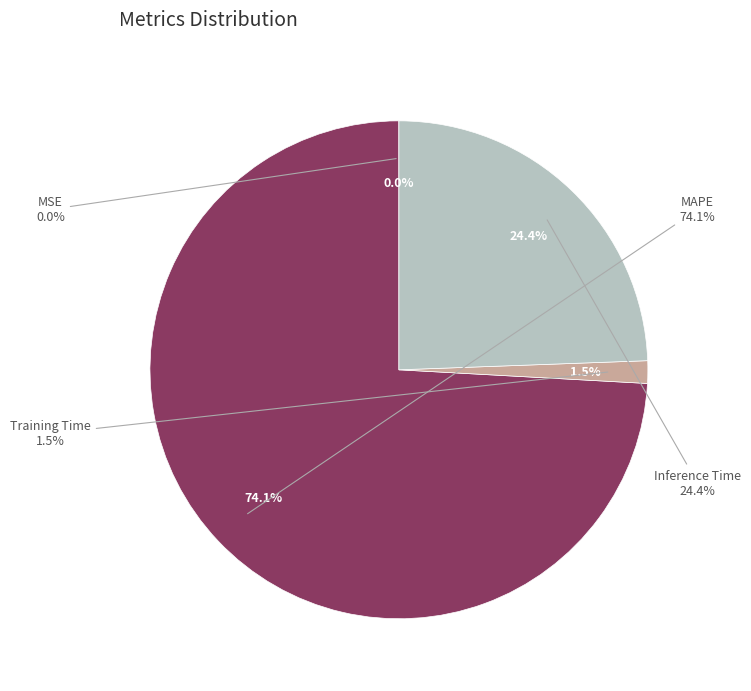

Combined, what portion of the pie is MAPE and Training Time?

75.6%